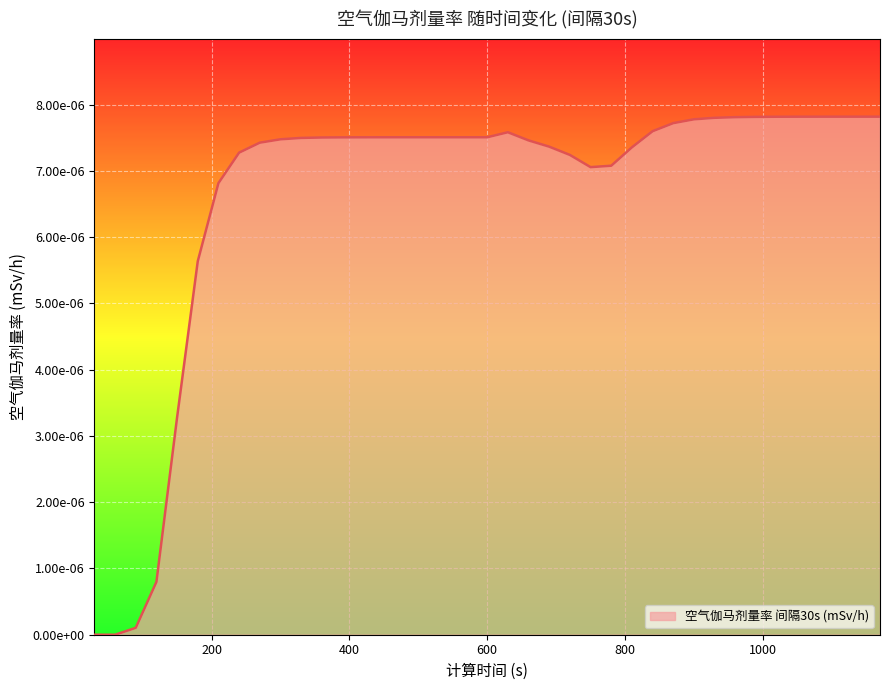

Does the chart have visible grid lines?

Yes